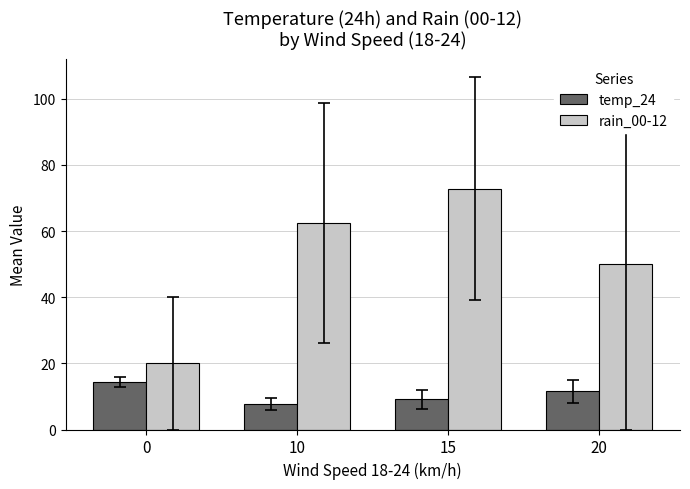

Count the number of data series in this chart.

2